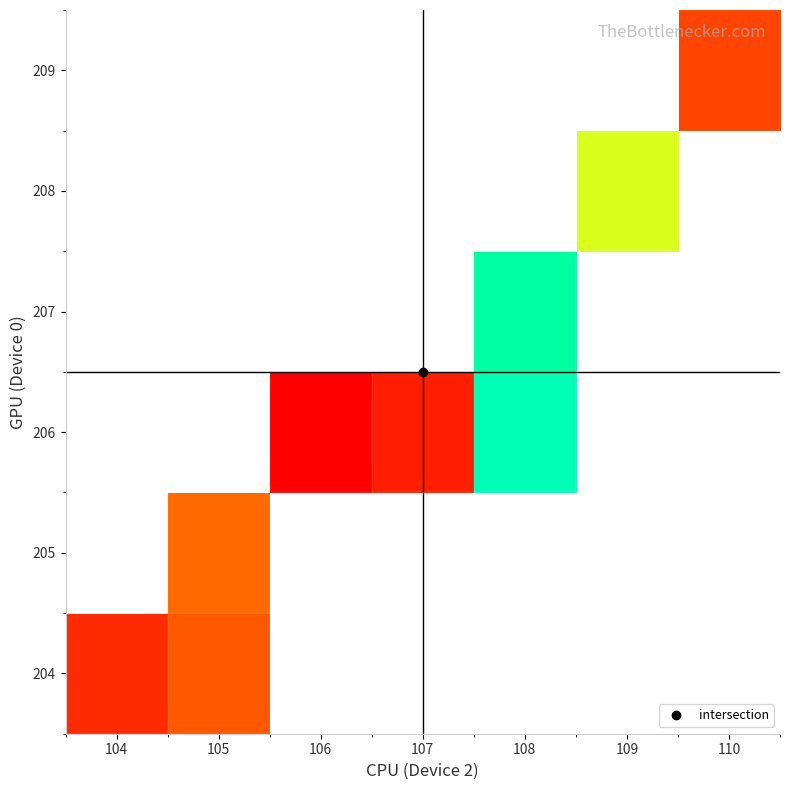

Which label corresponds to the smallest value in the chart?

106